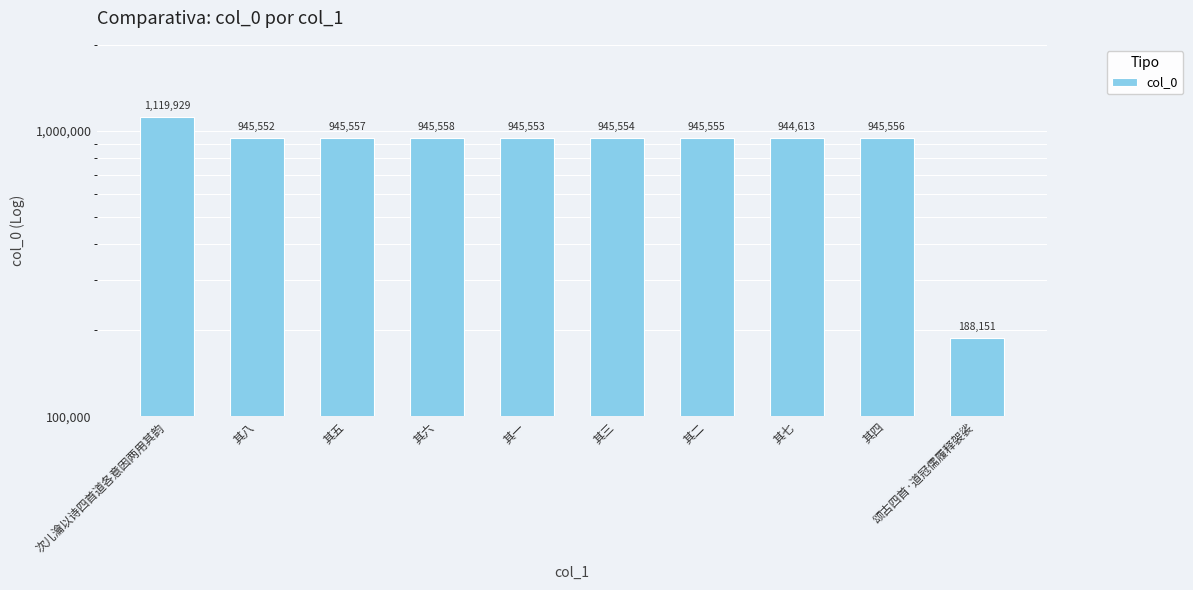

Does the chart contain stacked bars?

No